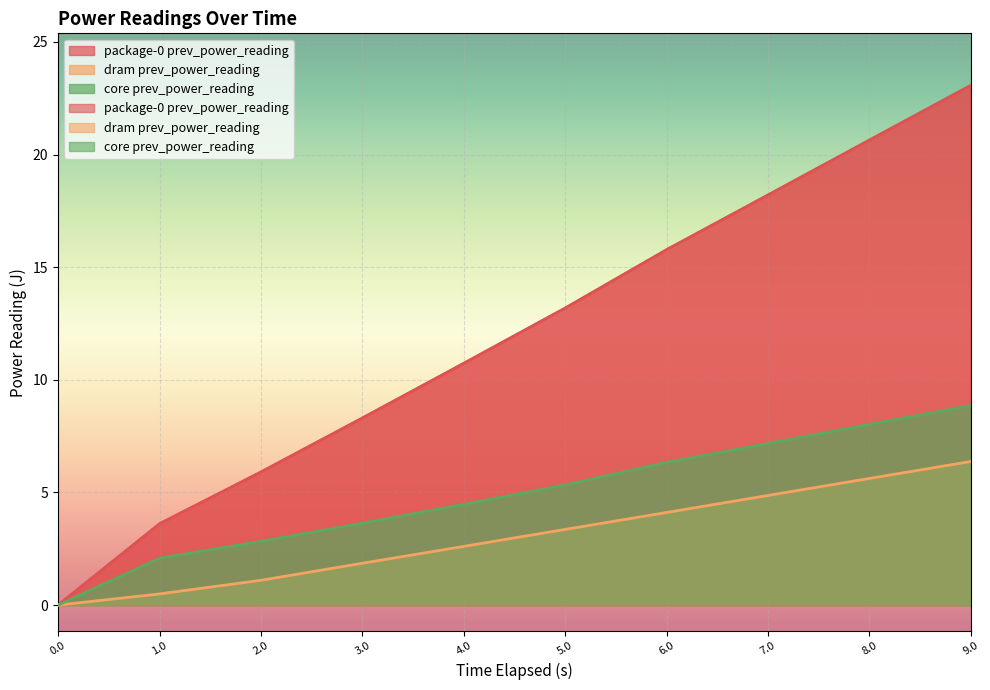

What value does the core prev_power_reading series have at 6.017952619?

6.3